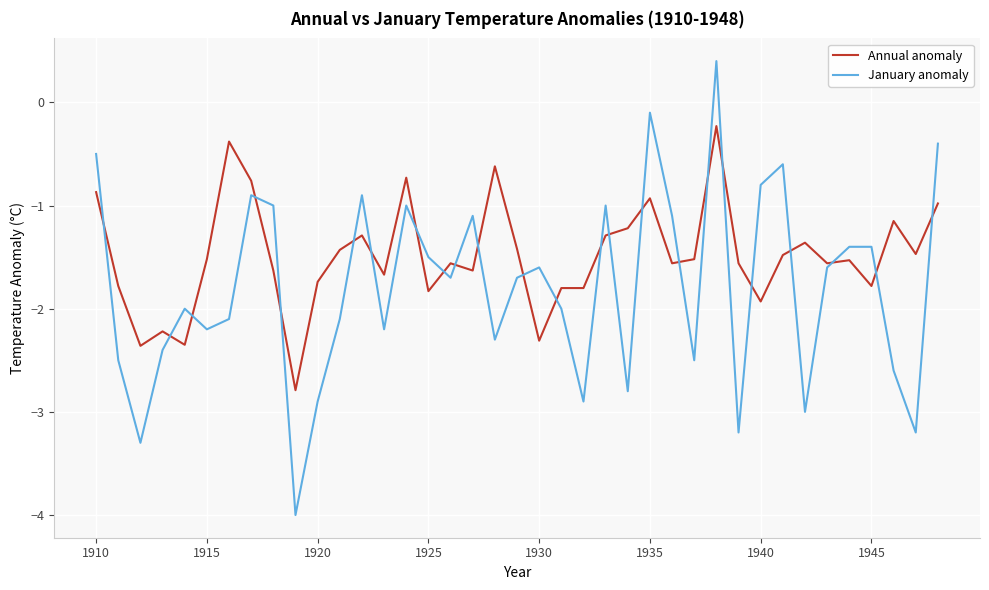

Which series has the largest total across all categories?

Annual anomaly